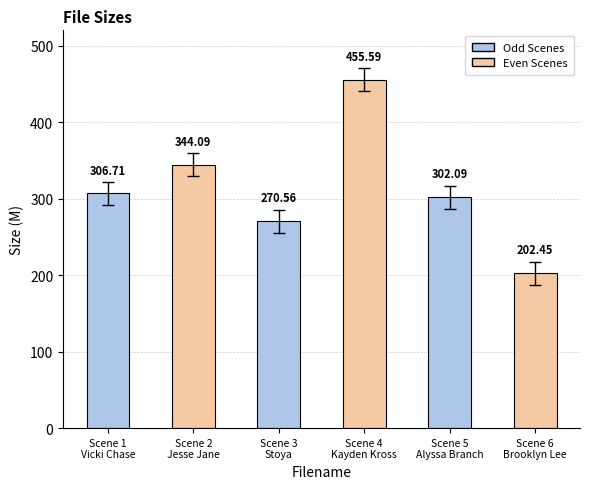

How many categories are shown in the chart?

6